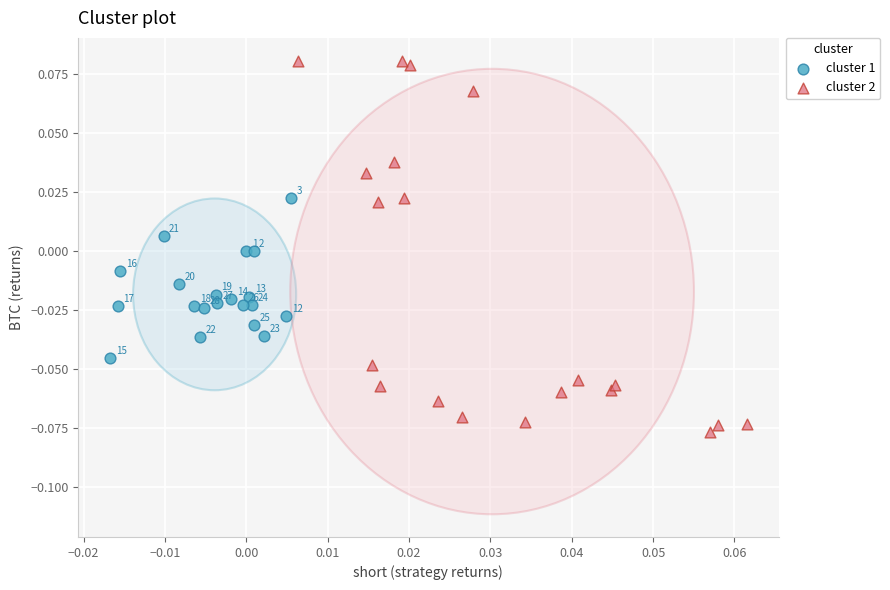

Which series reaches the minimum Y coordinate?

cluster 2